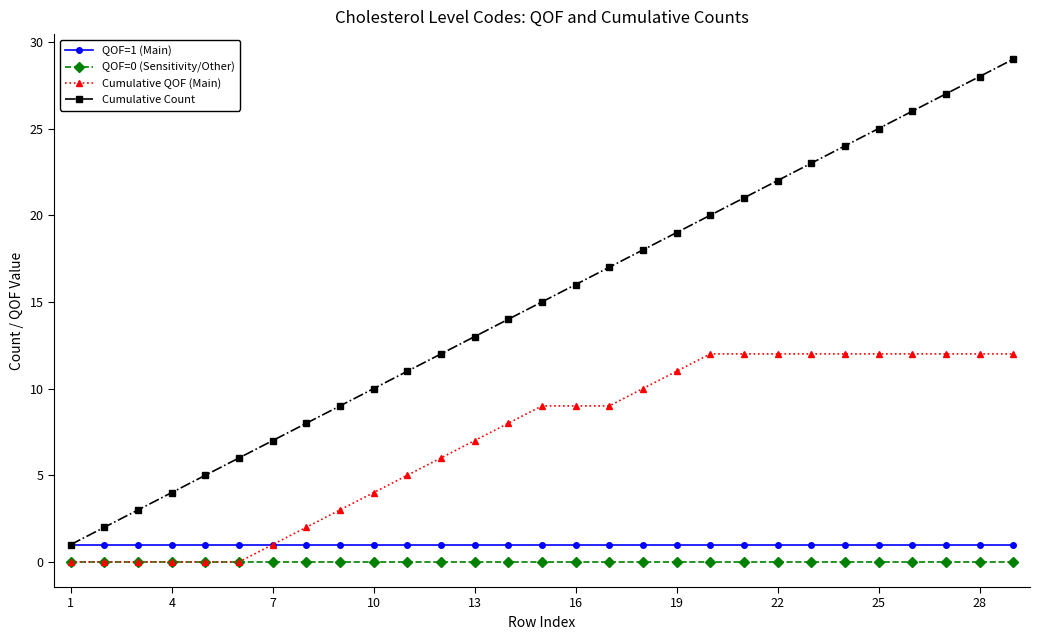

What is the value of the Cumulative Count point at the 29th from the left?

29